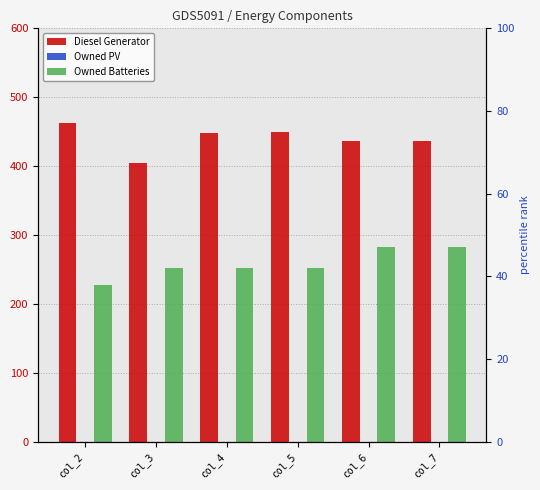

Is it true that Owned PV equals 0 at col_3?

True